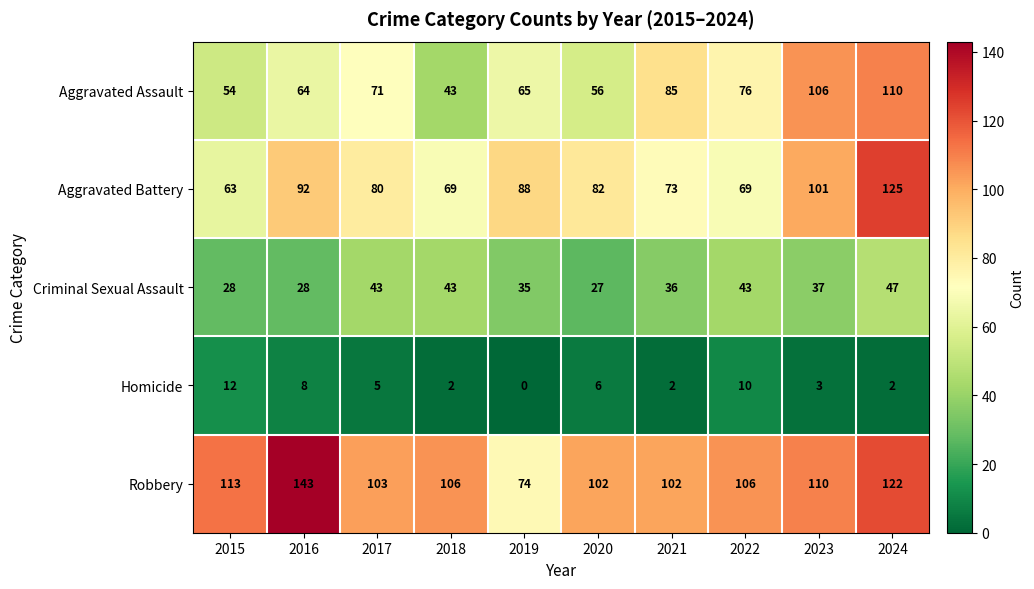

How many categories are shown in the chart?

10